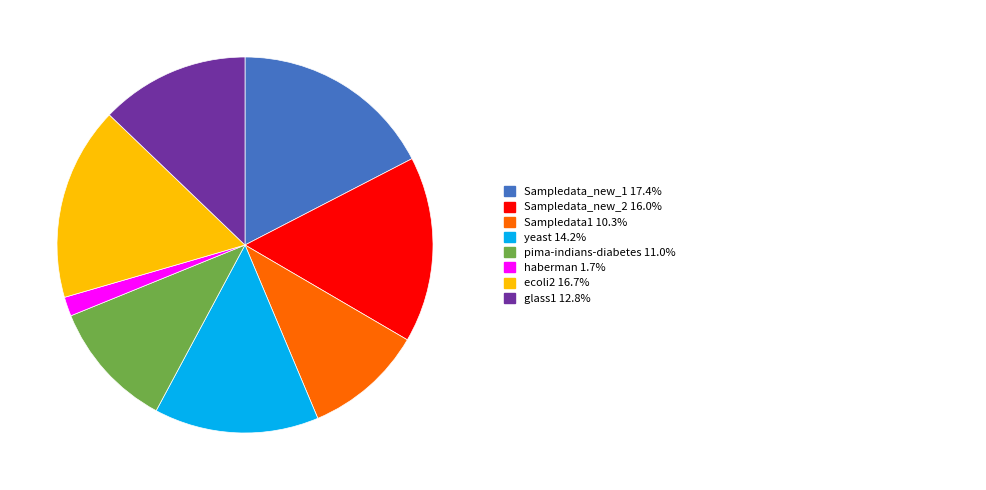

Does any single category account for the majority?

No